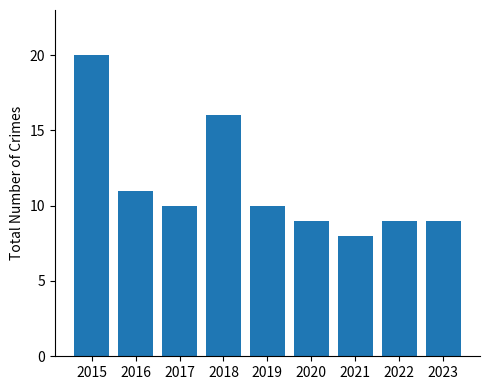

At which label is the value closest to 14?

2018